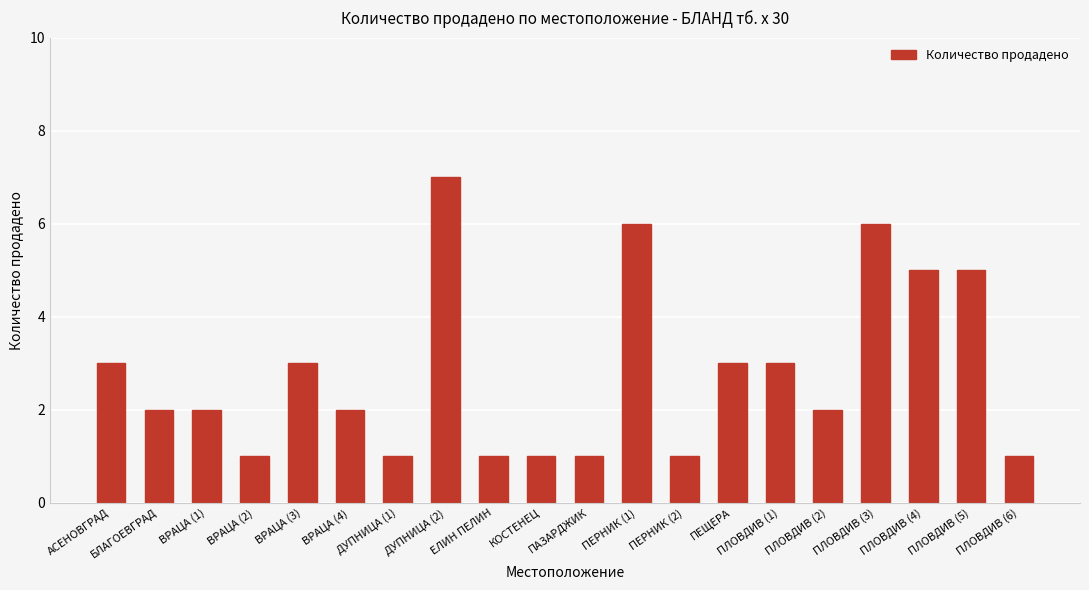

What is the maximum value shown in the chart?

7